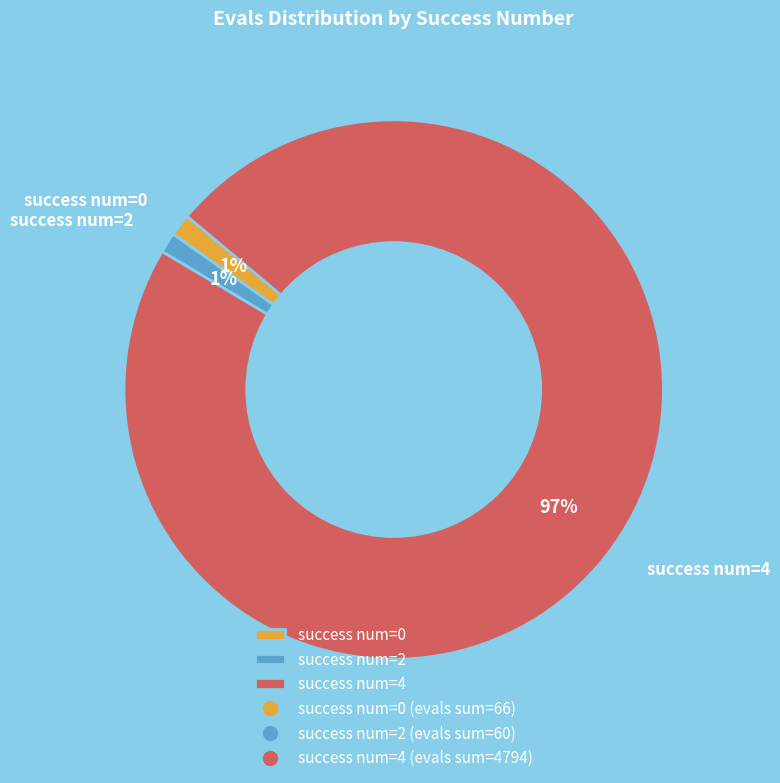

To the nearest percent, what percentage of the pie is success num=2?

1%